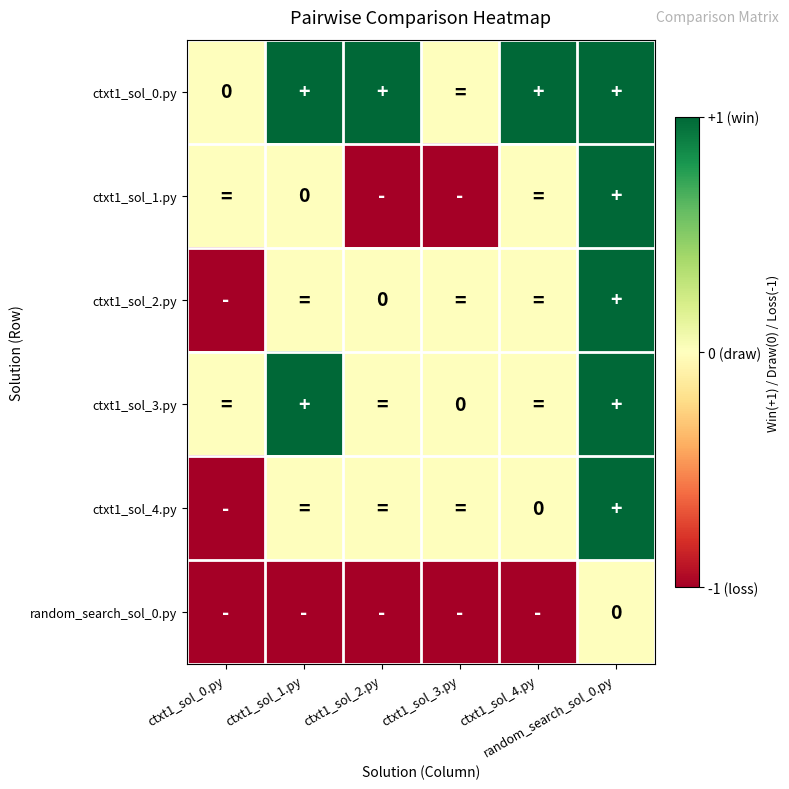

At which label does ctxt1_sol_2.py reach its peak?

random_search_sol_0.py